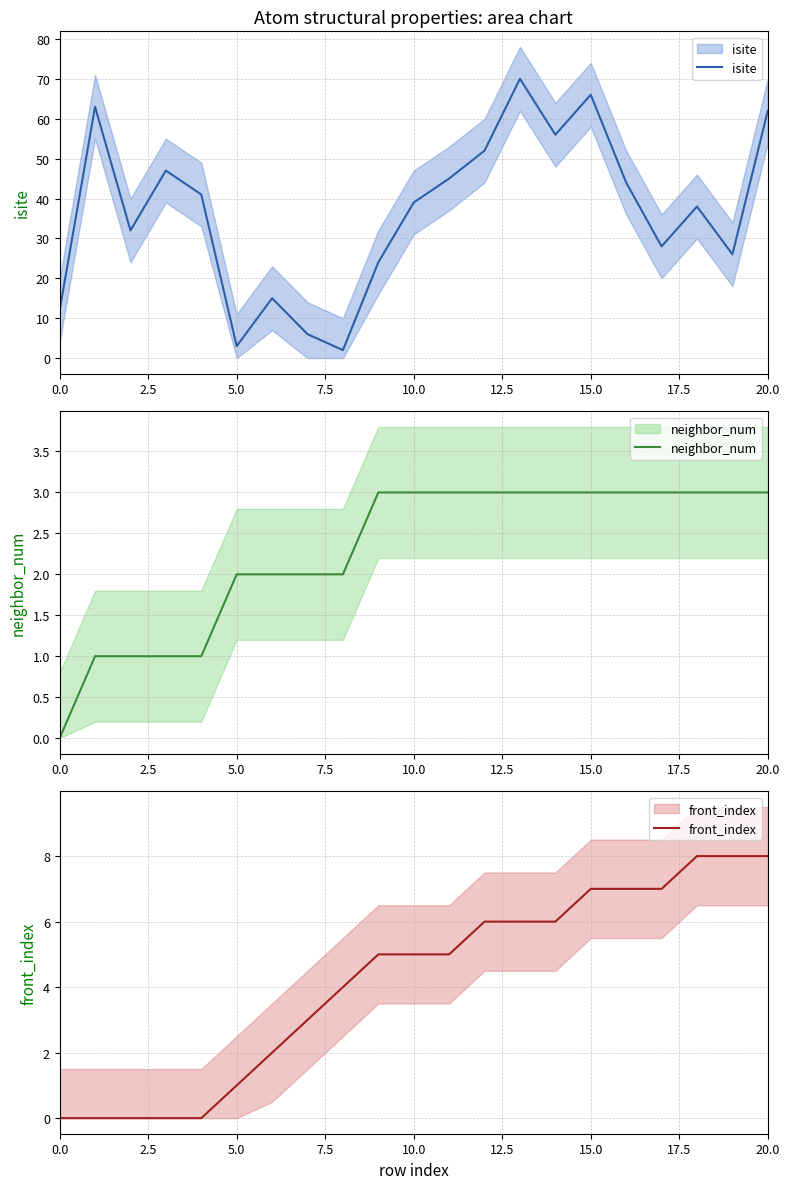

Reading left to right, what are all the values shown in this chart?

isite: 12	63	32	47	41	3	15	6	2	24	39	45	52	70	56	66	44	28	38	26	62
neighbor_num: 0	1	1	1	1	2	2	2	2	3	3	3	3	3	3	3	3	3	3	3	3
front_index: 0	0	0	0	0	1	2	3	4	5	5	5	6	6	6	7	7	7	8	8	8